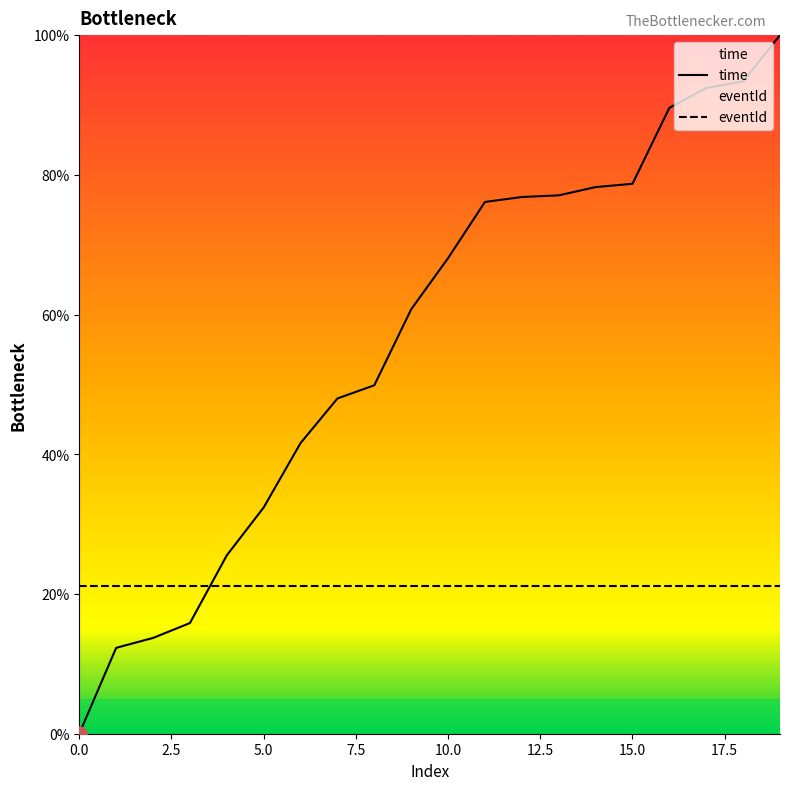

Which series has the largest total across all categories?

time